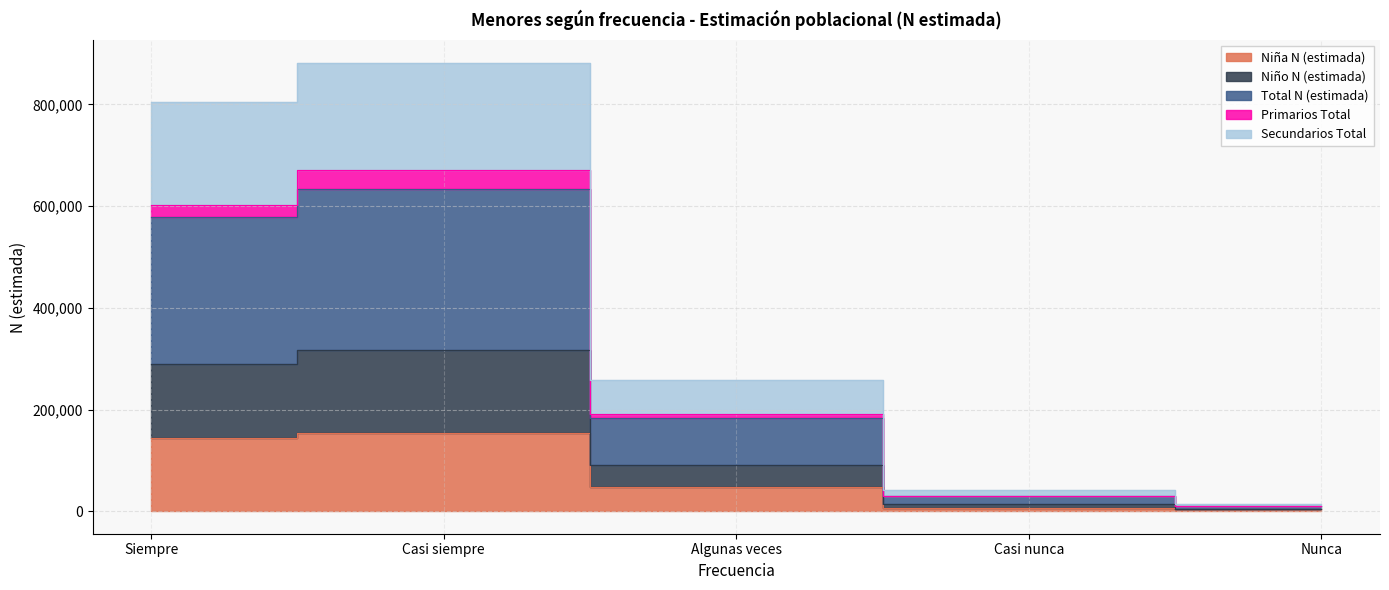

Which label corresponds to the smallest value in the chart?

Nunca